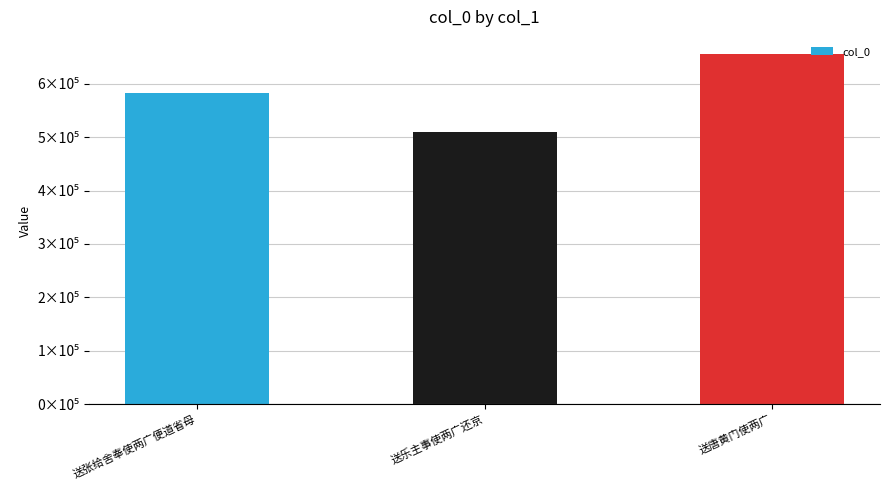

The chart shows a value of 393193 at 送唐黄门使两广. True or false?

False